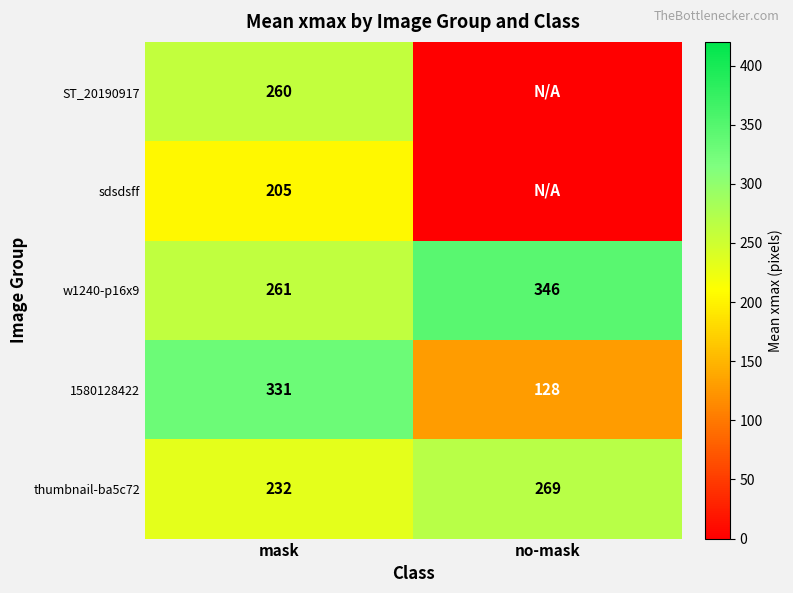

What is the total value across all series at mask?

1289